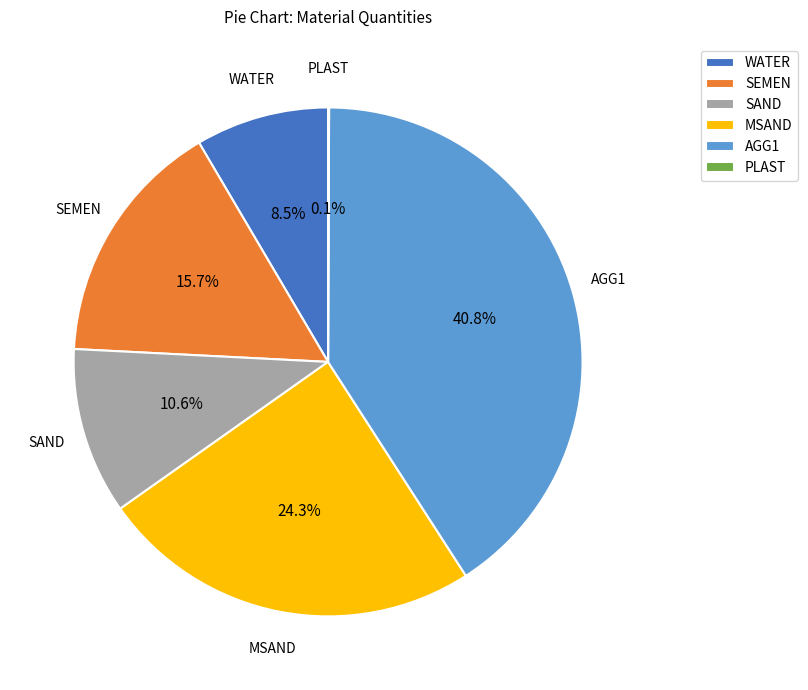

To the nearest percent, what portion does SAND represent?

11%